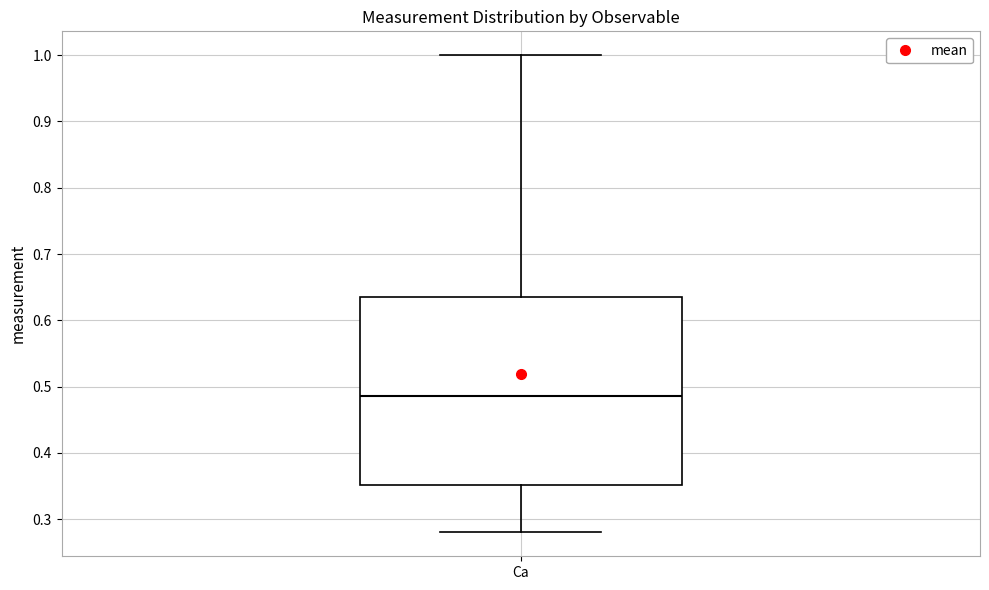

Transcribe this box plot: give where the median line is, the range the box spans, and where the two whiskers end, as read against the y-axis. The values are not printed on the chart, so give them approximately, as read against the axis.

median 0.49, box 0.35 to 0.64, whiskers 0.28 to 1.00